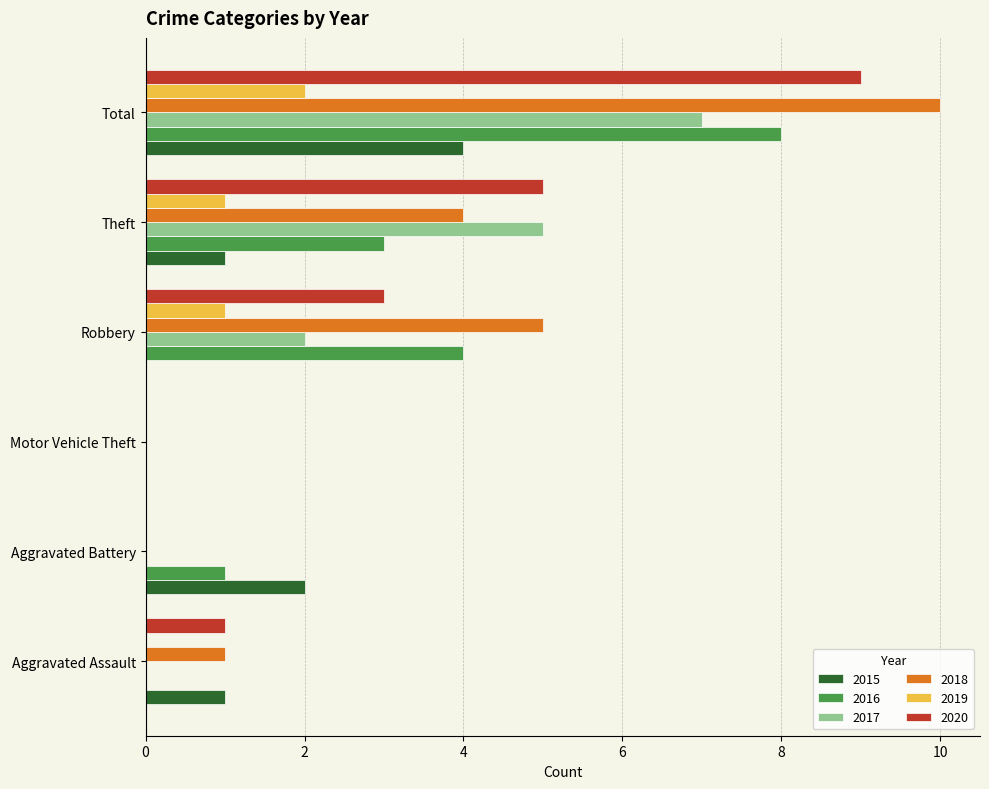

What is the average value of the 2015 series?

1